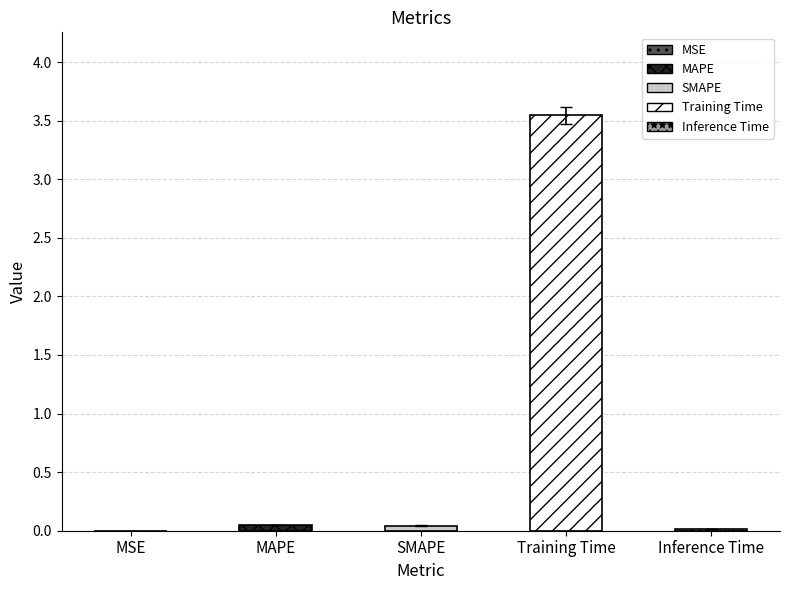

What is the sum of the values at Inference Time and Training Time?

3.6